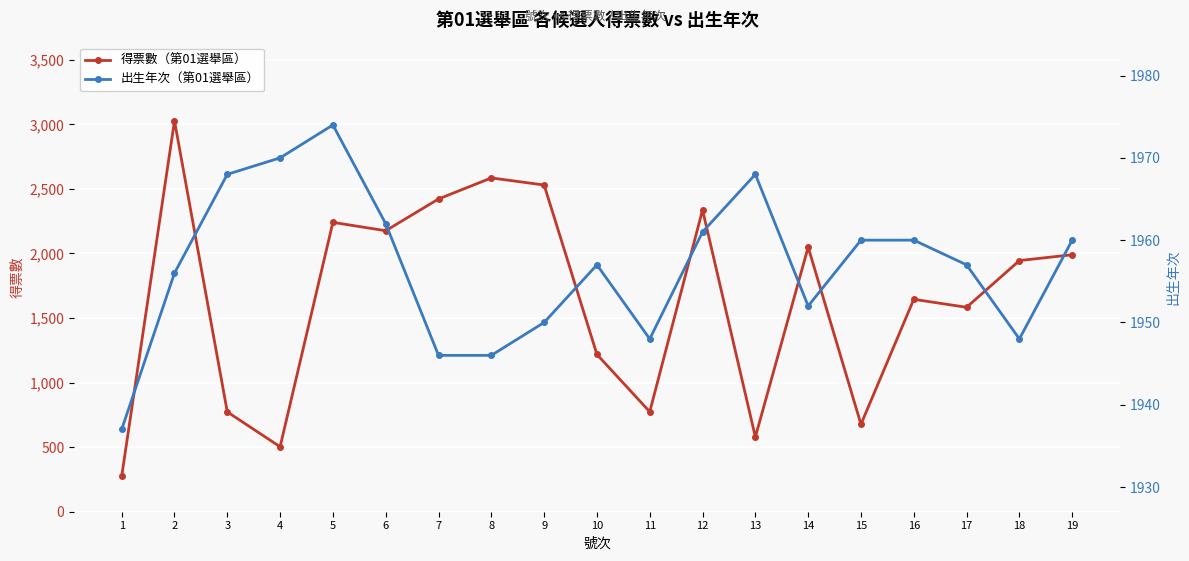

Between 5 and 8, which is larger?

8